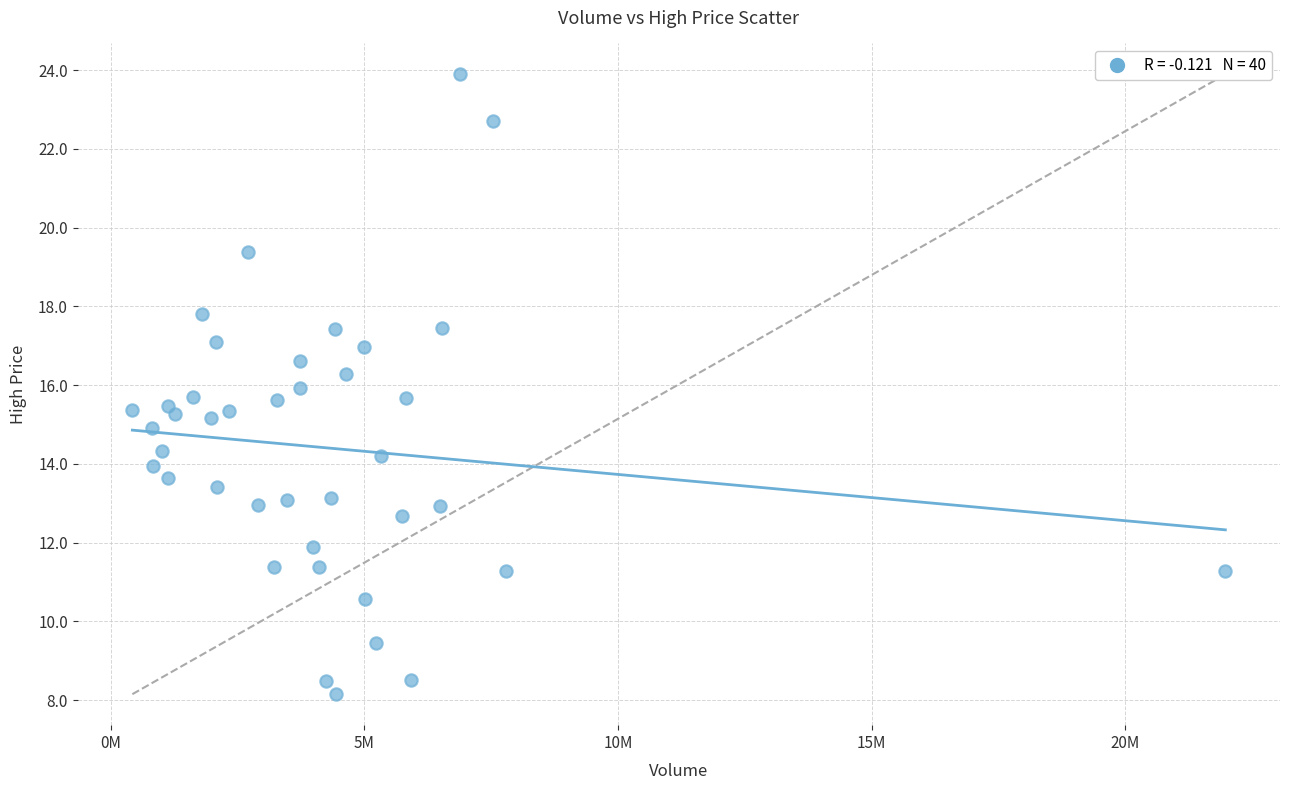

What is the range of X values (max minus min)?

21548700.0